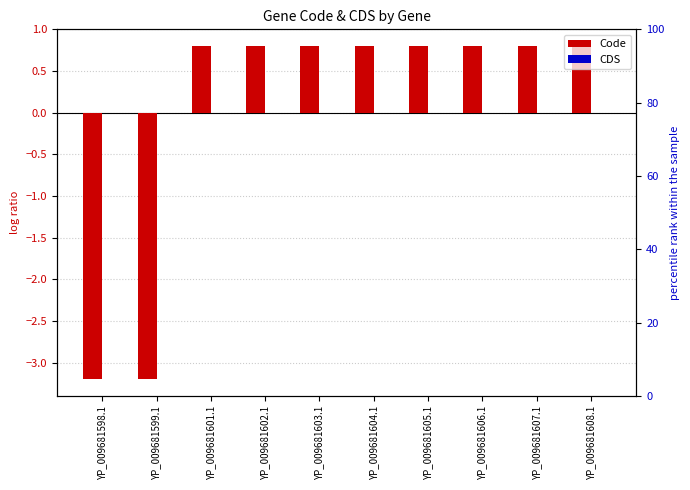

What value does the Code series have at YP_009681601.1?

0.8